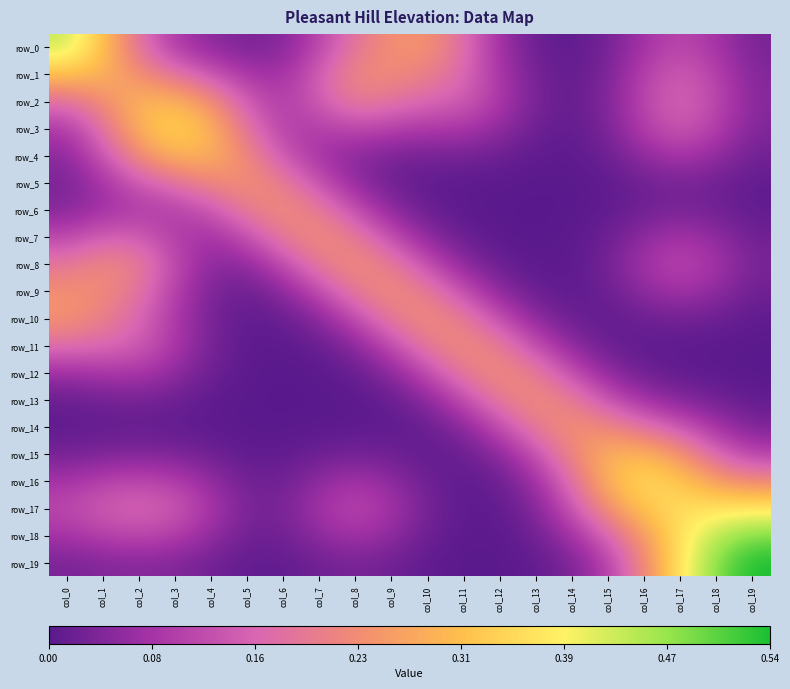

What is the sum of all row_16 values?

2.4